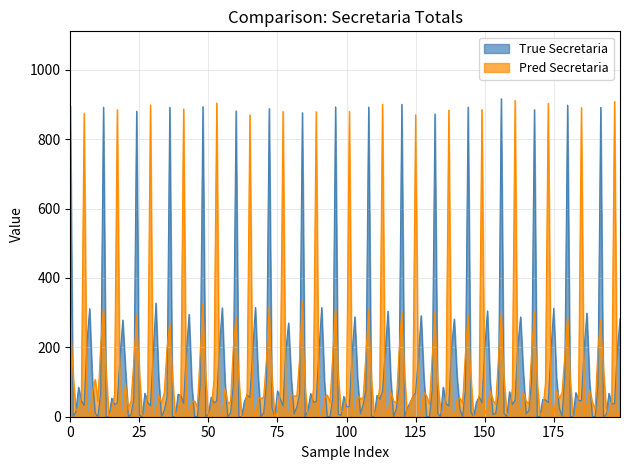

What is the maximum value shown in the chart?

917.0